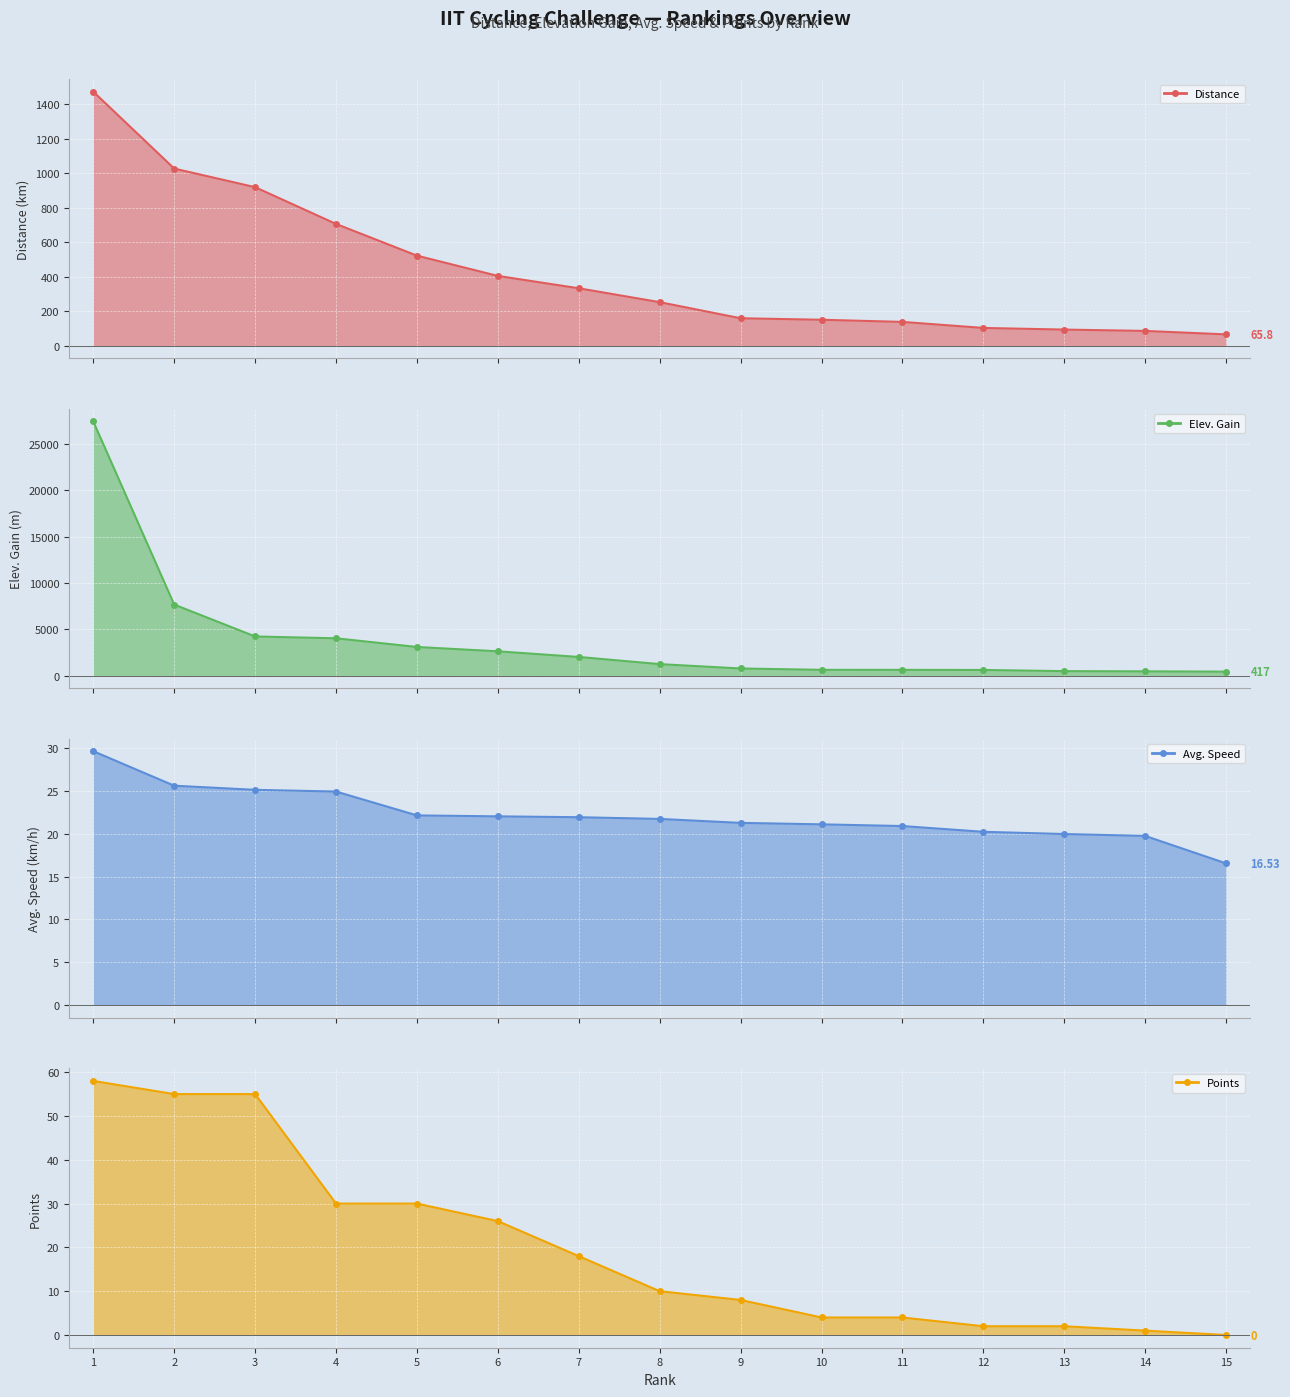

Reading right to left, list all the values displayed in this chart.

Distance (line): 15=65.8	14=85.9	13=93.7	12=103.2	11=138.2	10=150.6	9=159.3	8=252.6	7=333.0	6=404.6	5=522.1	4=705.9	3=918.9	2=1026.8	1=1472.3
Elev. Gain (line): 15=417.0	14=449.0	13=472.0	12=599.0	11=609.0	10=613.0	9=758.0	8=1230.0	7=2003.0	6=2612.0	5=3080.0	4=4018.0	3=4216.0	2=7660.0	1=27442.0
Avg. Speed (line): 15=16.5	14=19.7	13=19.9	12=20.2	11=20.9	10=21.1	9=21.2	8=21.7	7=21.9	6=22.0	5=22.1	4=24.9	3=25.1	2=25.6	1=29.6
Points (line): 15=0.0	14=1.0	13=2.0	12=2.0	11=4.0	10=4.0	9=8.0	8=10.0	7=18.0	6=26.0	5=30.0	4=30.0	3=55.0	2=55.0	1=58.0